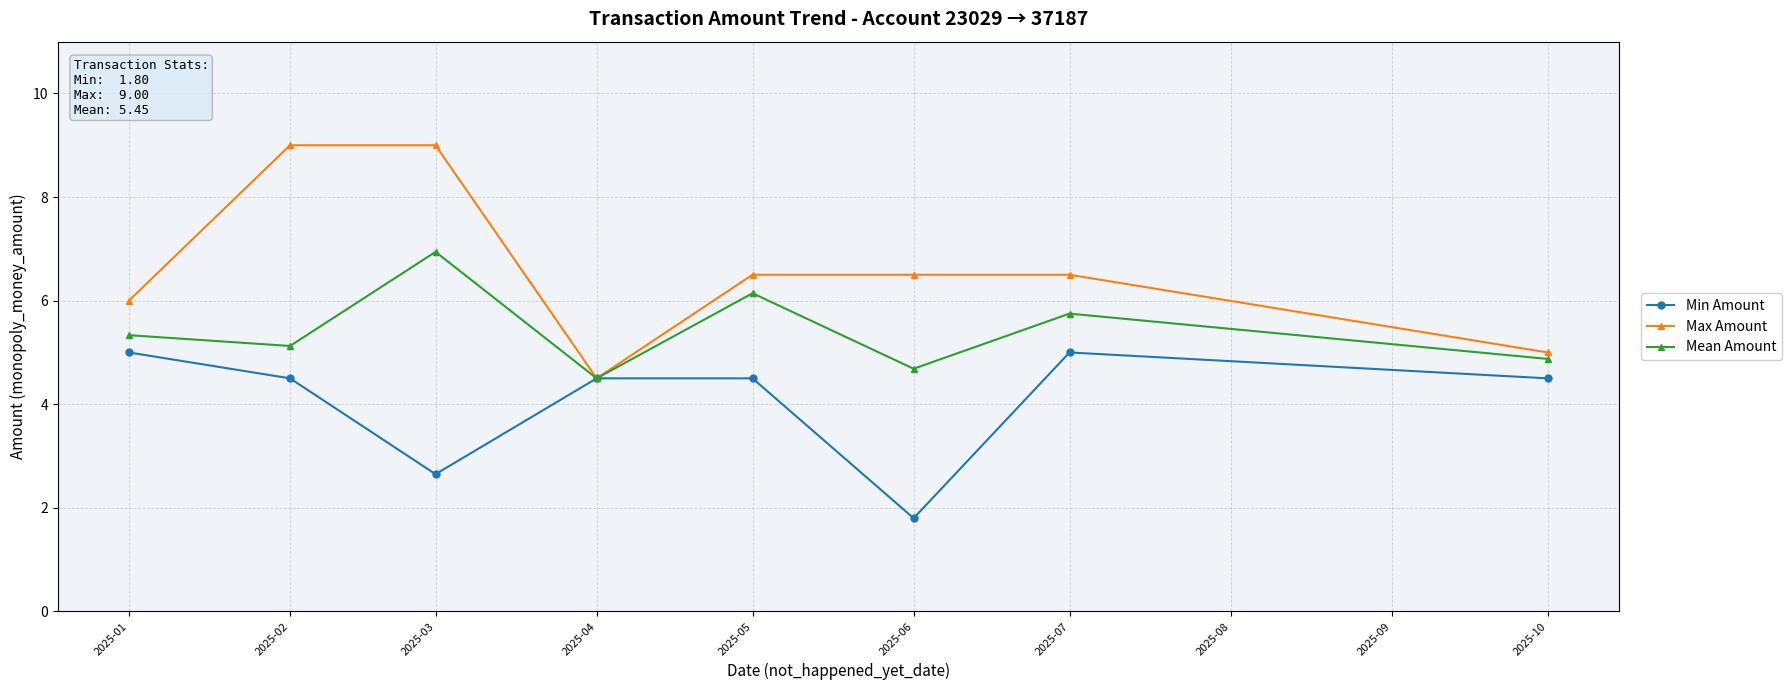

Read the Max Amount value at 2025-04.

4.5